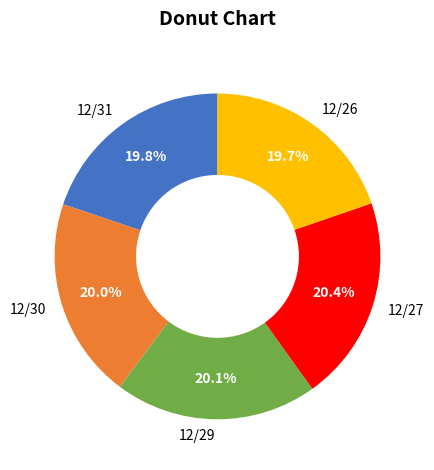

What percentage do 12/26 and 12/30 together represent?

39.7%